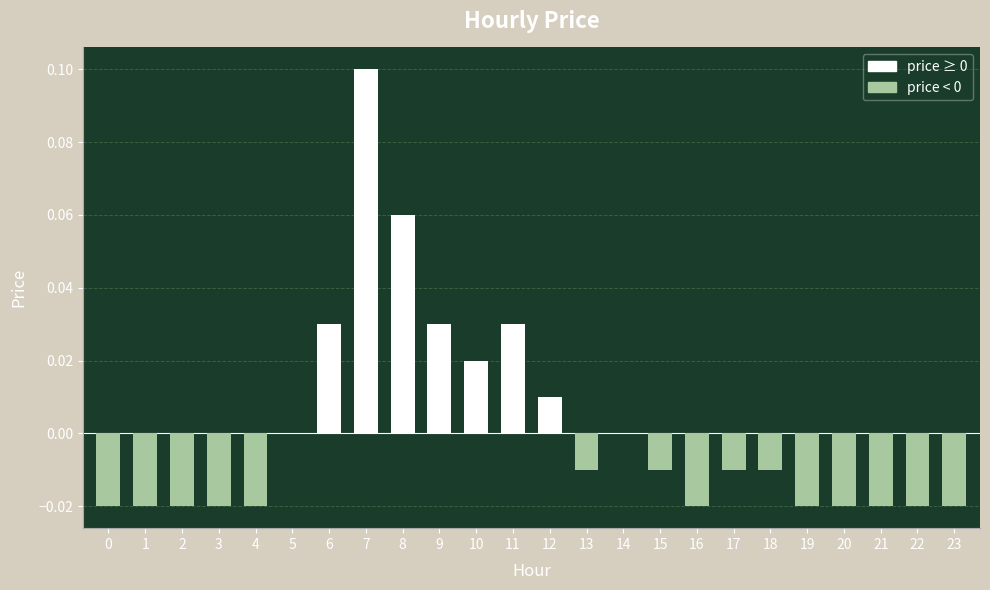

Does the chart contain stacked bars?

No